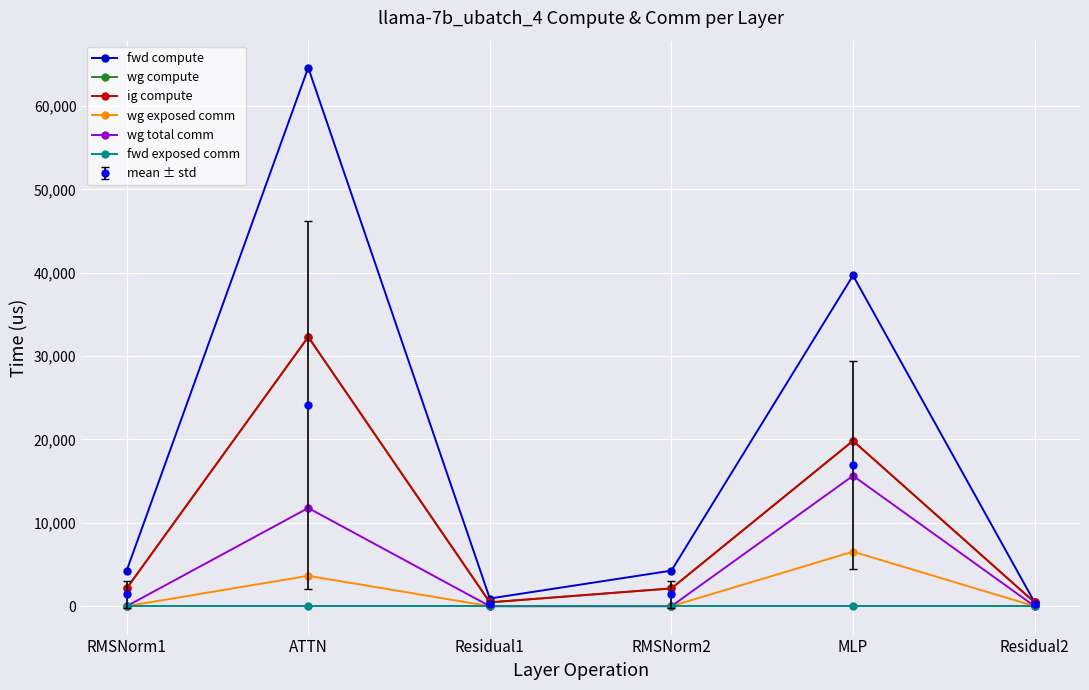

Which has a higher value, Residual1 or RMSNorm1?

RMSNorm1